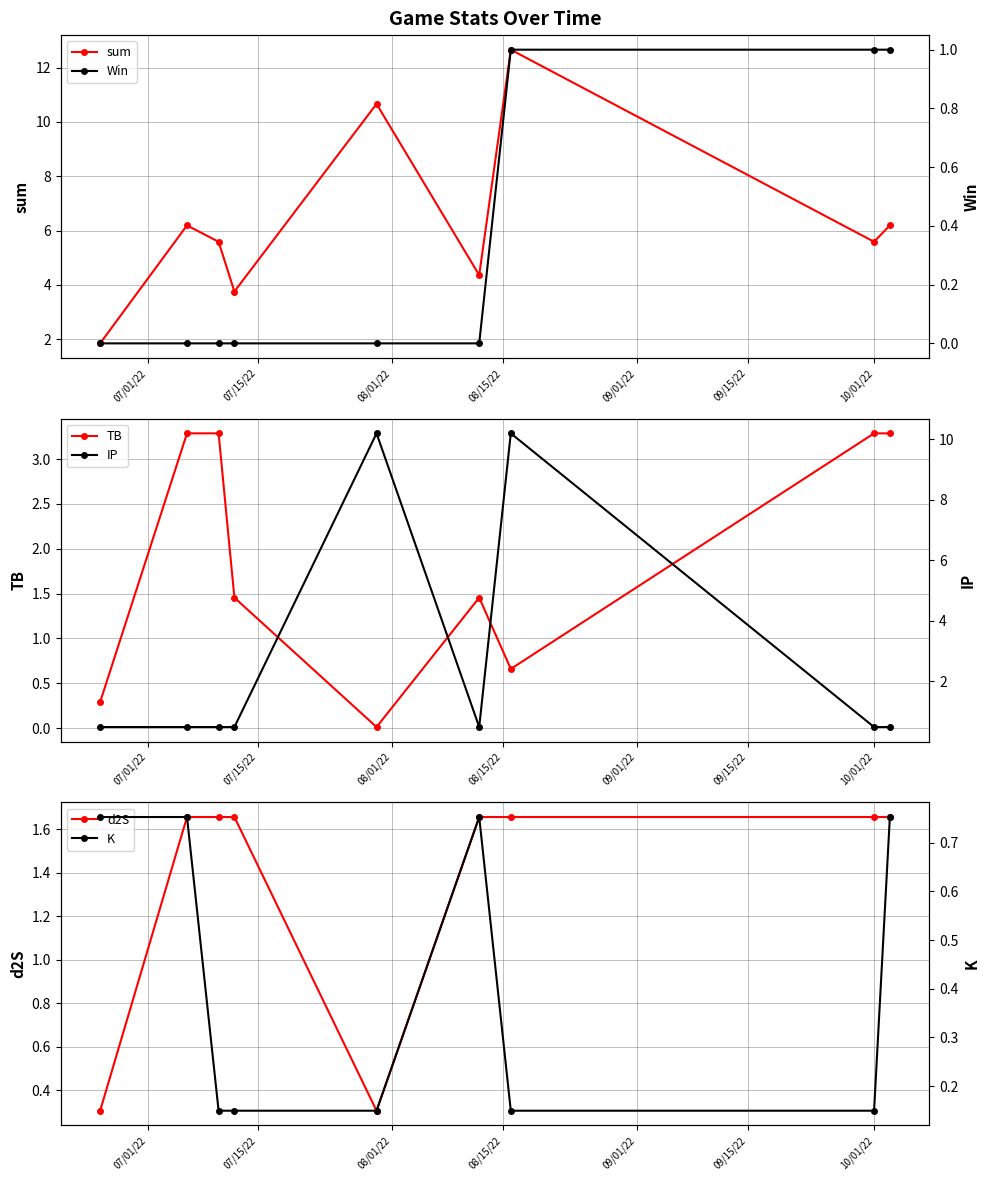

How many values in the TB series exceed 1?

6